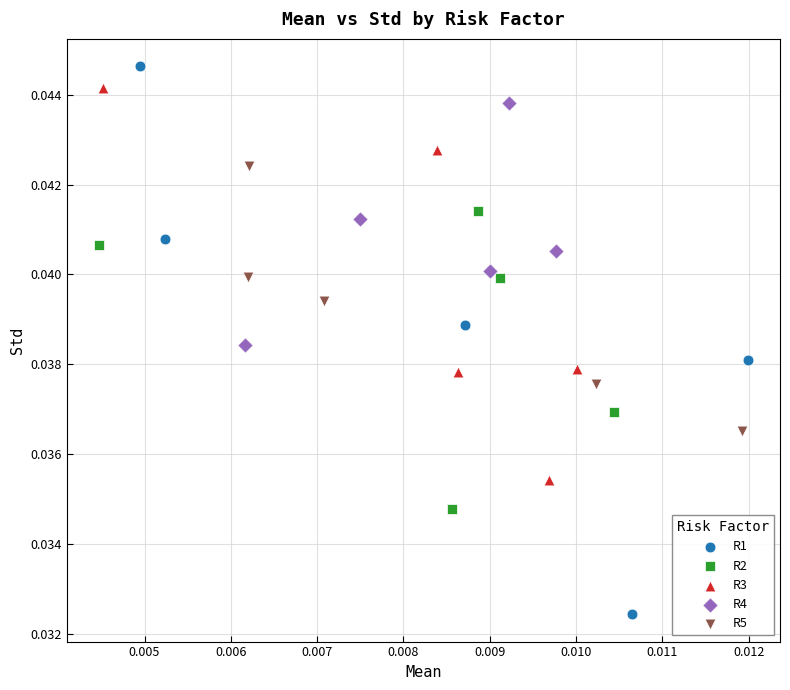

Which series reaches the minimum Y coordinate?

R1